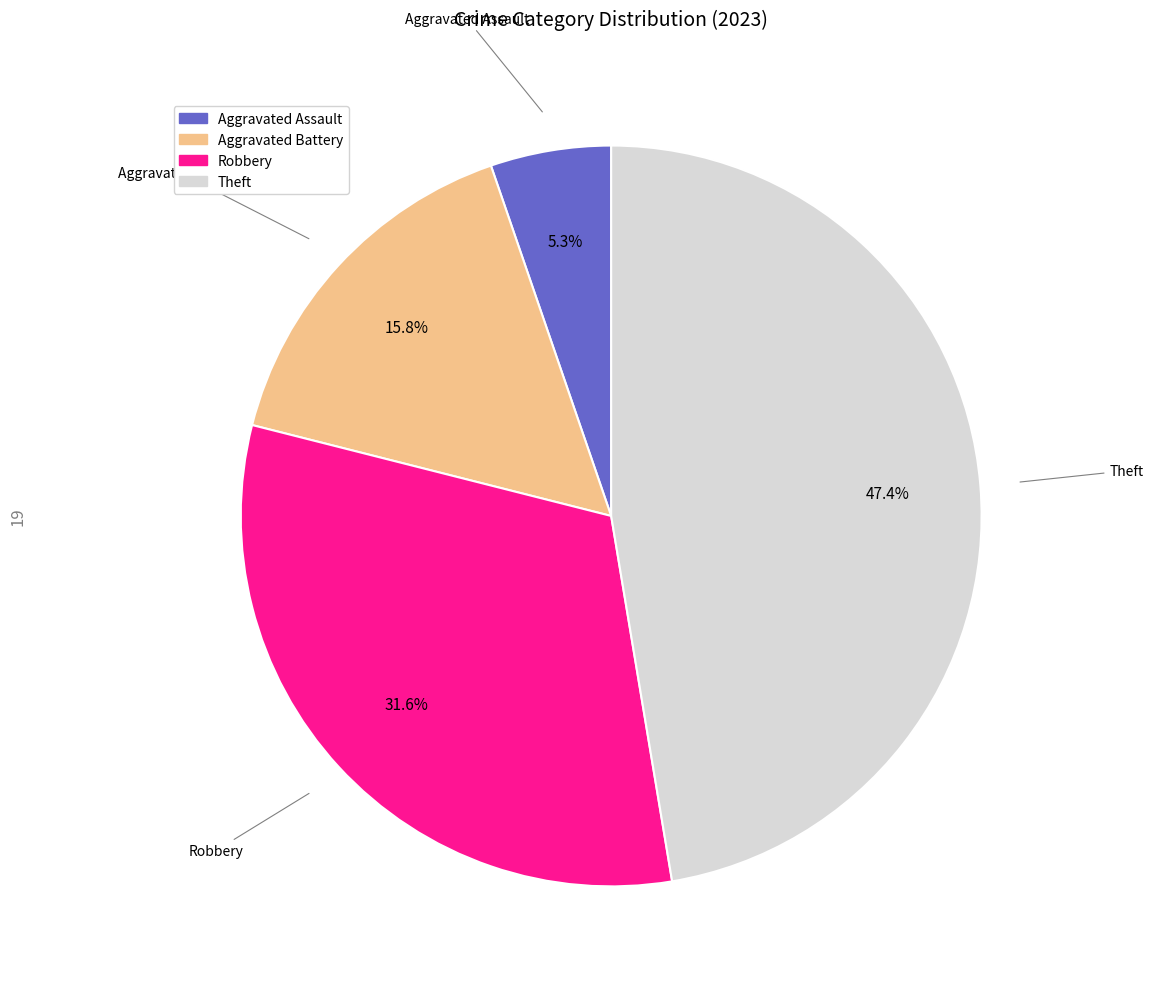

Is there any slice that represents more than half of the pie?

No